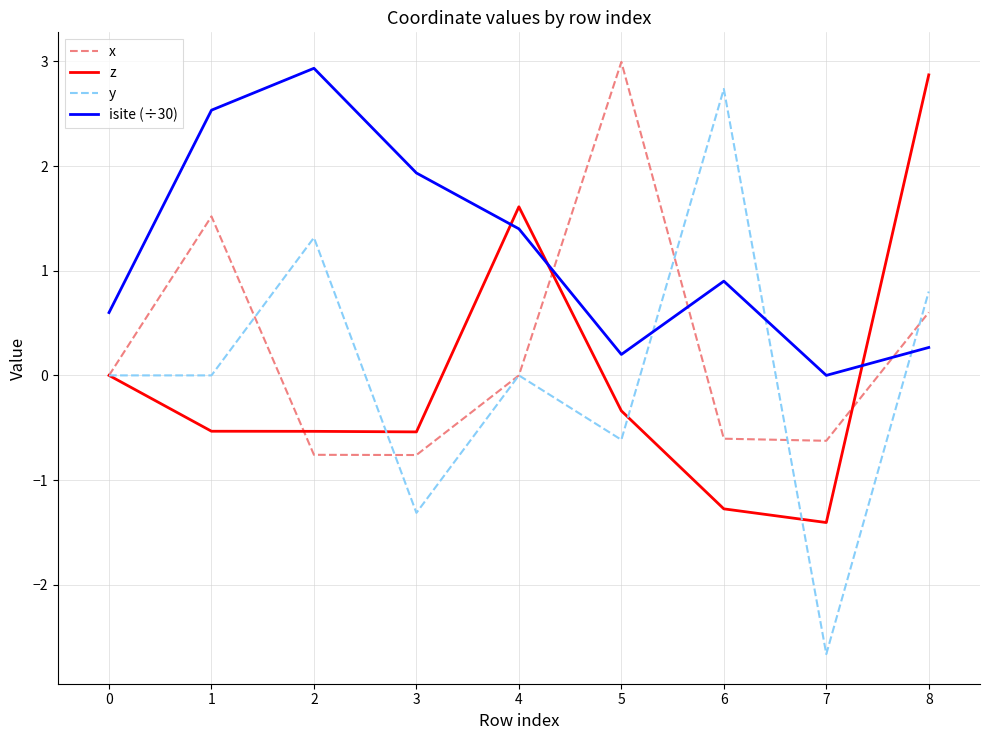

The value of isite (÷30) at 3 is 2.6. True or false?

False